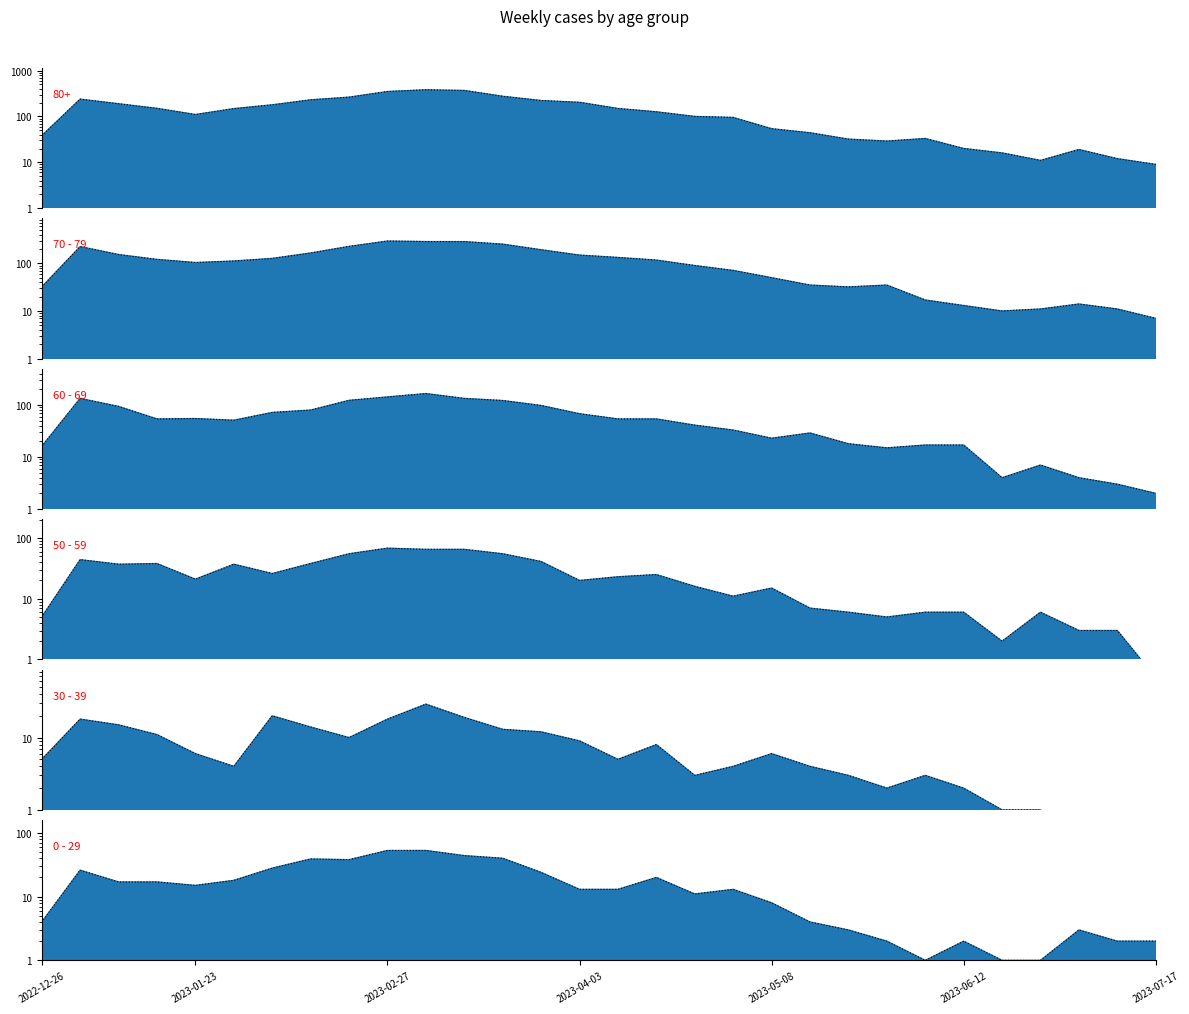

What is the difference between the 80+ values at 2023-01-02 and 2023-06-05?

205.0